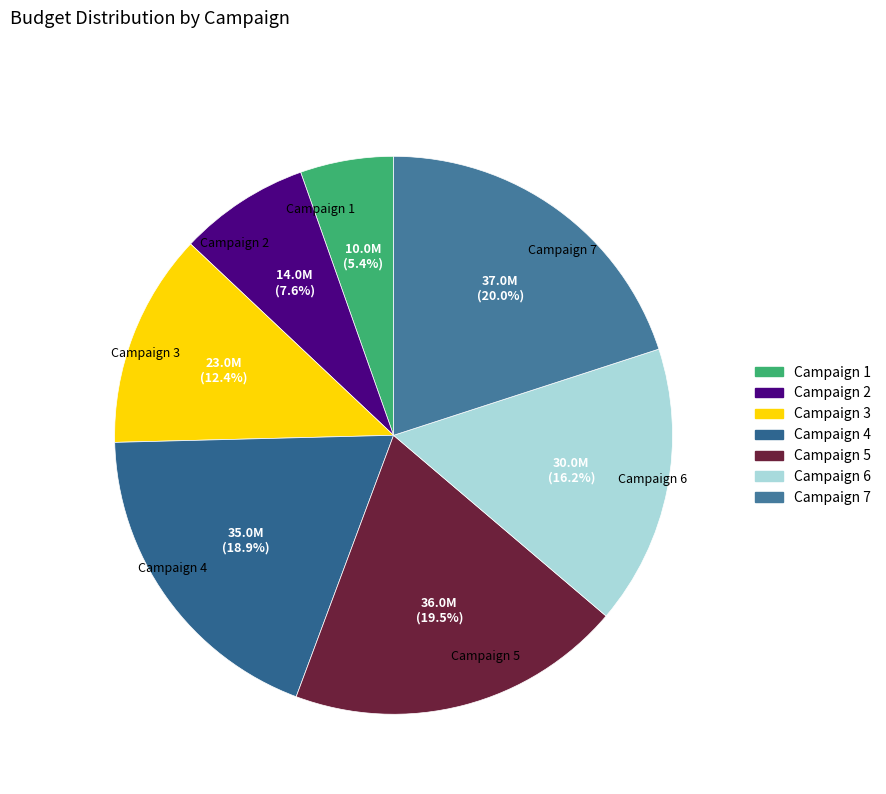

Is there a majority slice in this chart?

No